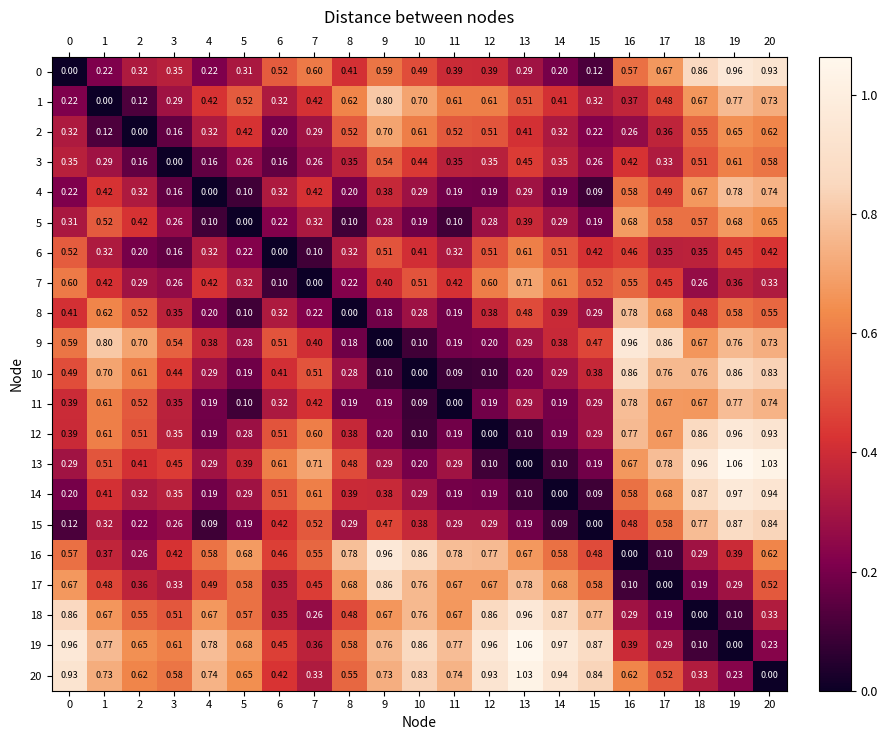

How many data points in 9 are above 0?

20